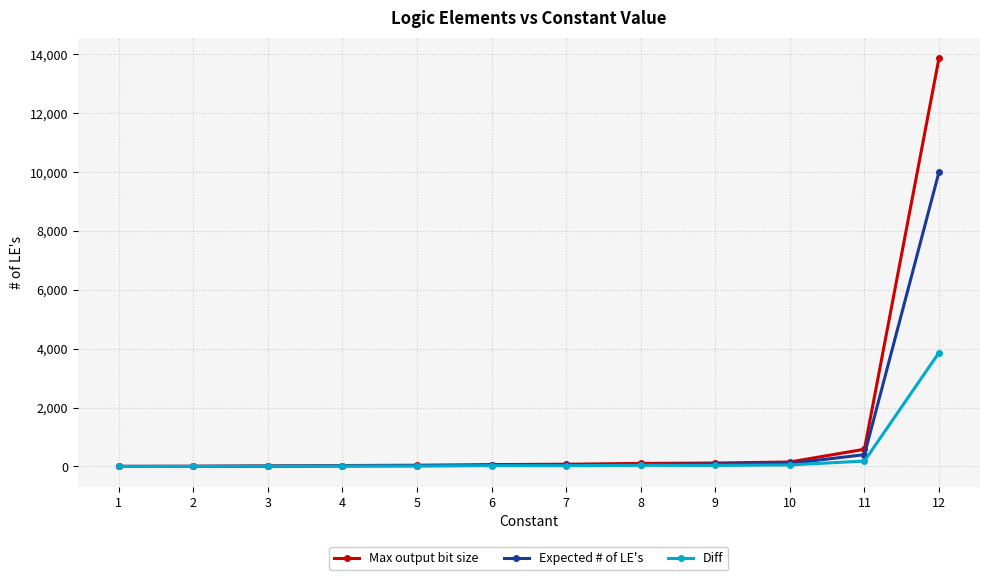

At which category is the sum across all series the highest?

12